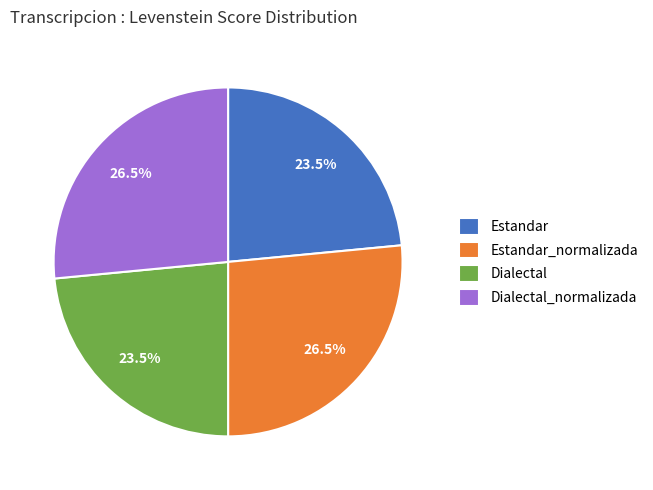

To the nearest percent, what is the combined percentage of Estandar and Dialectal?

47%